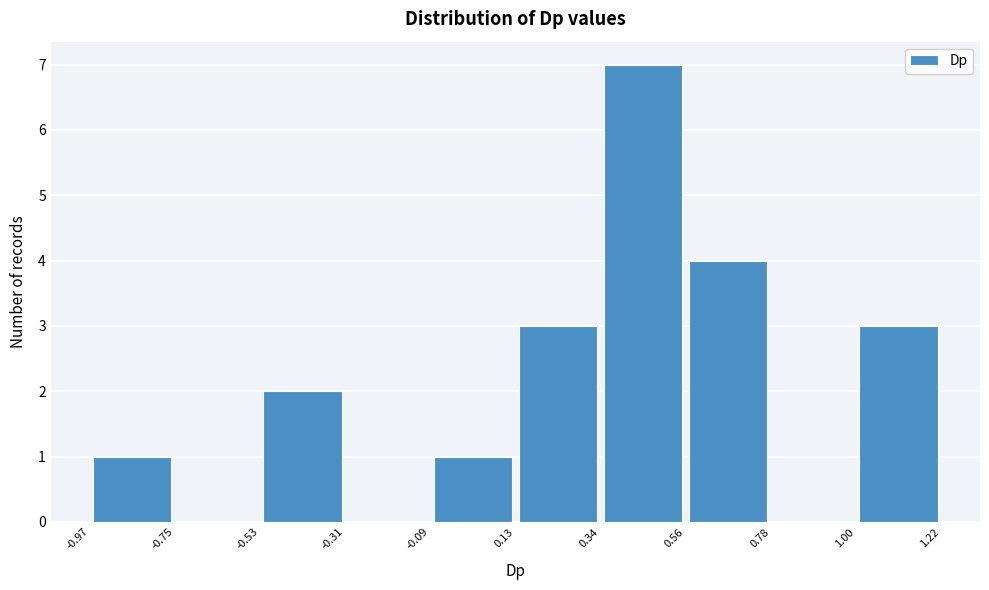

How tall is the bar that spans -0.97 to -0.75 on the x-axis? The values are not printed on the chart, so give them approximately, as read against the axis.

1